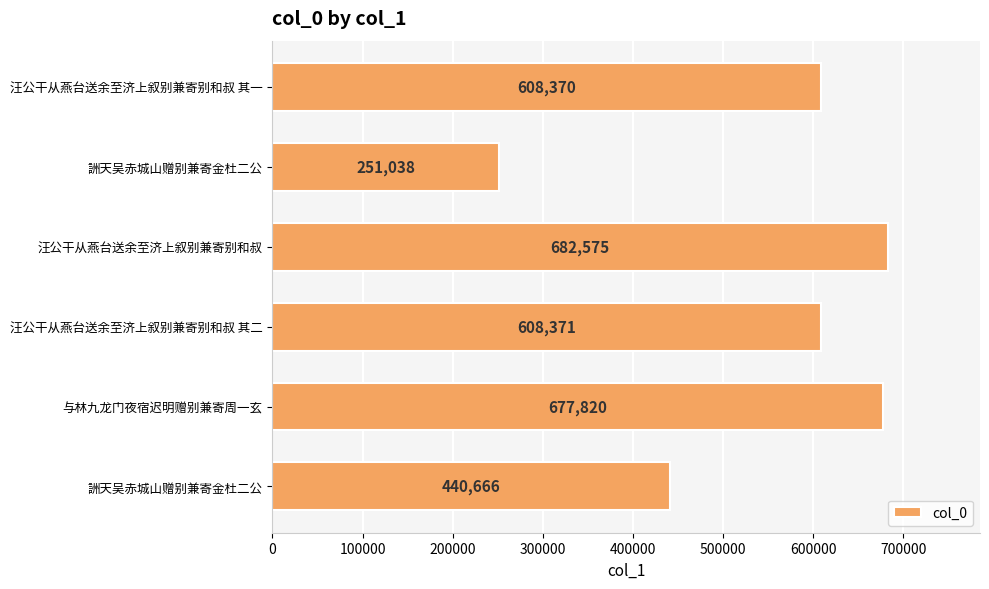

How many distinct data groups are displayed?

1